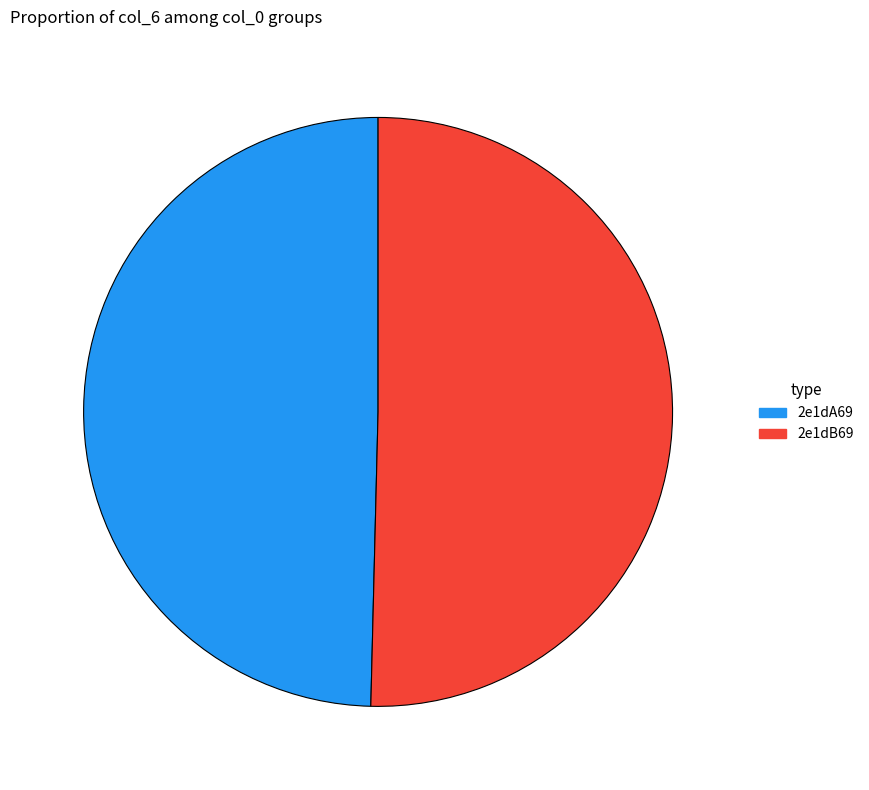

Is there any slice that represents more than half of the pie?

Yes